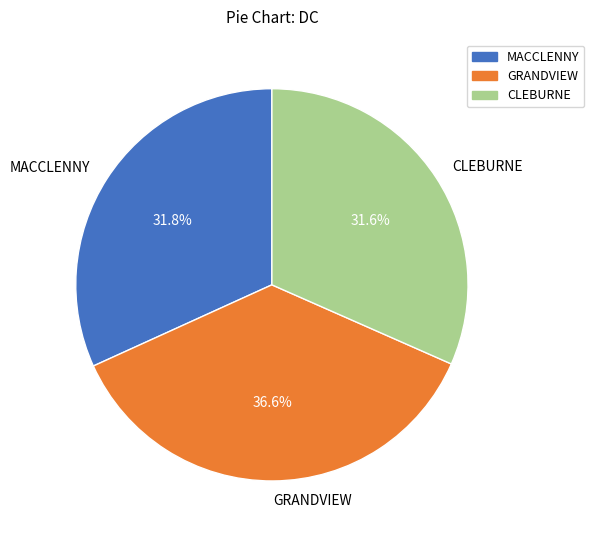

To the nearest percent, what is the difference between the largest and smallest slice percentages?

5%